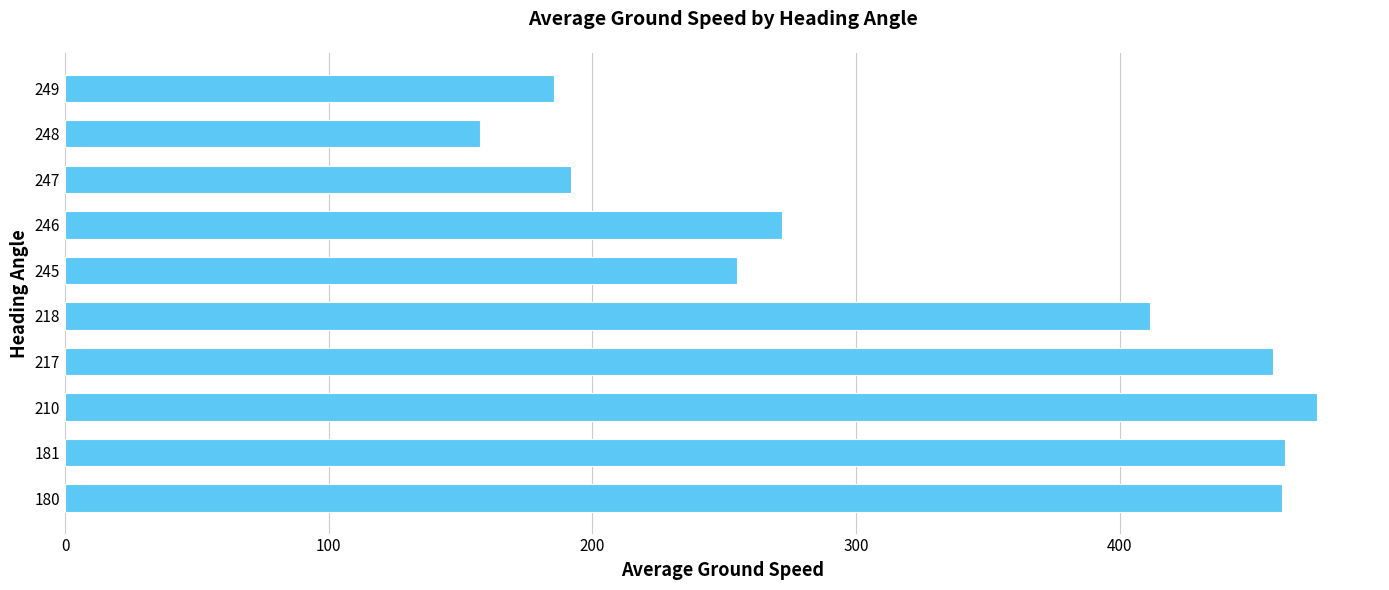

Between 249 and 218, which is larger?

218